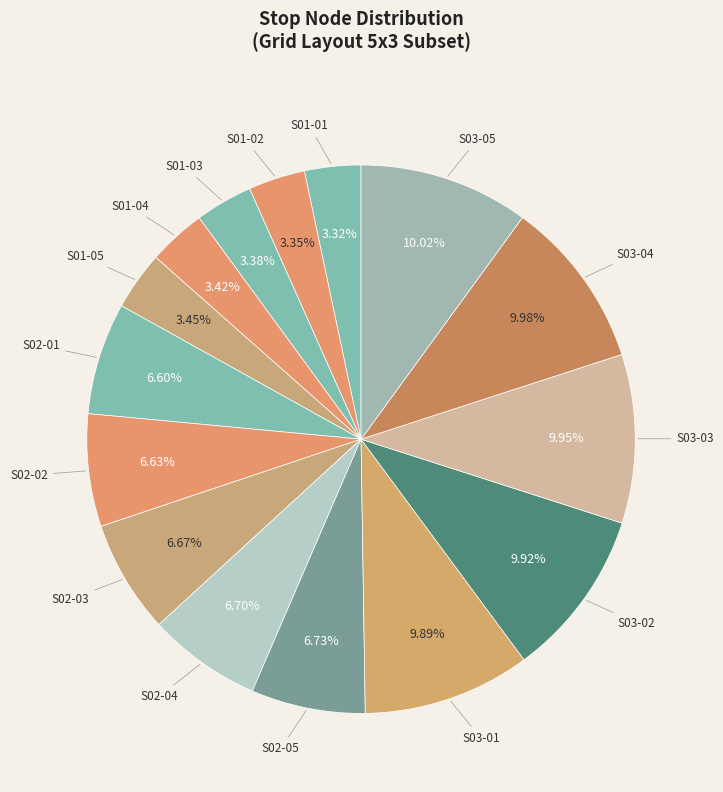

How many slices are in this pie chart?

15